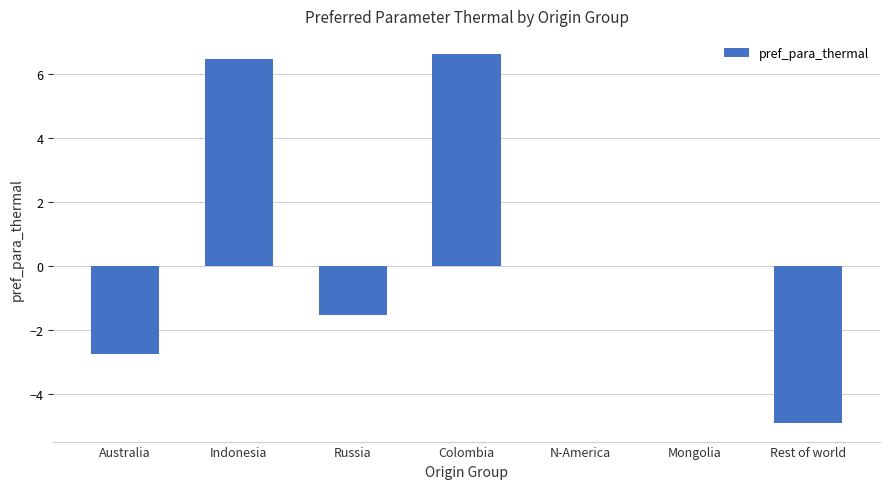

The chart shows a value of -2.8 at Australia. True or false?

True